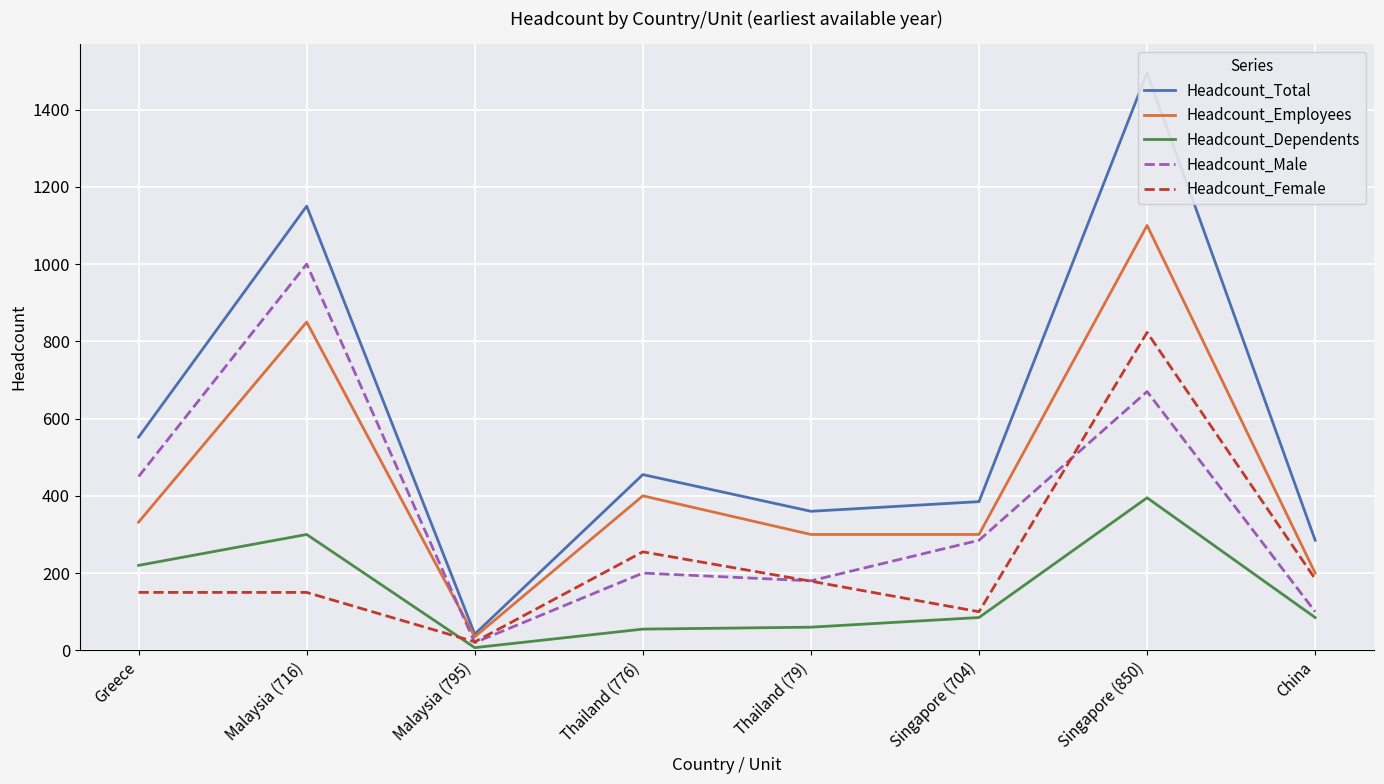

What are all the series names shown in the legend?

Headcount_Total, Headcount_Employees, Headcount_Dependents, Headcount_Male, Headcount_Female